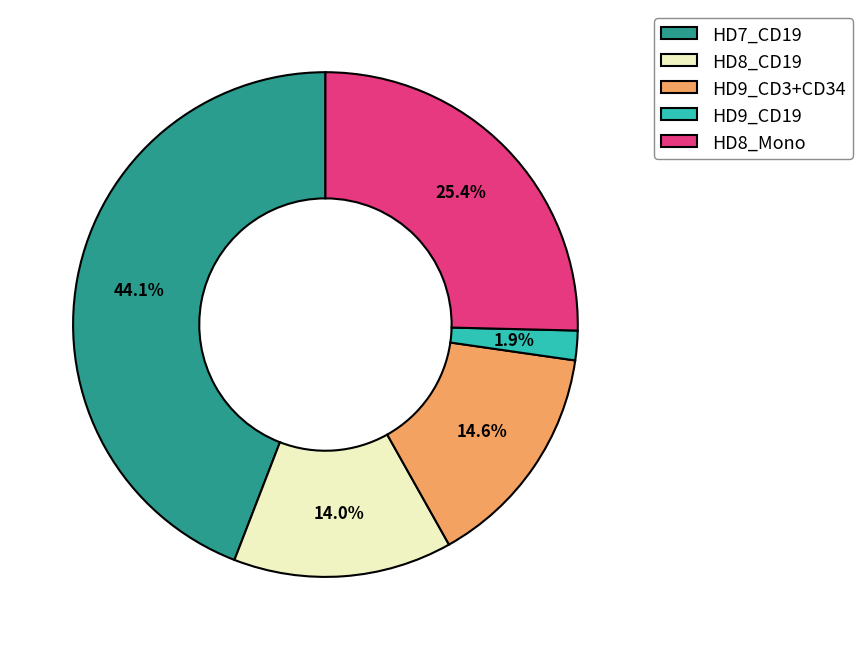

Does HD9_CD19 represent more than half of the total?

No